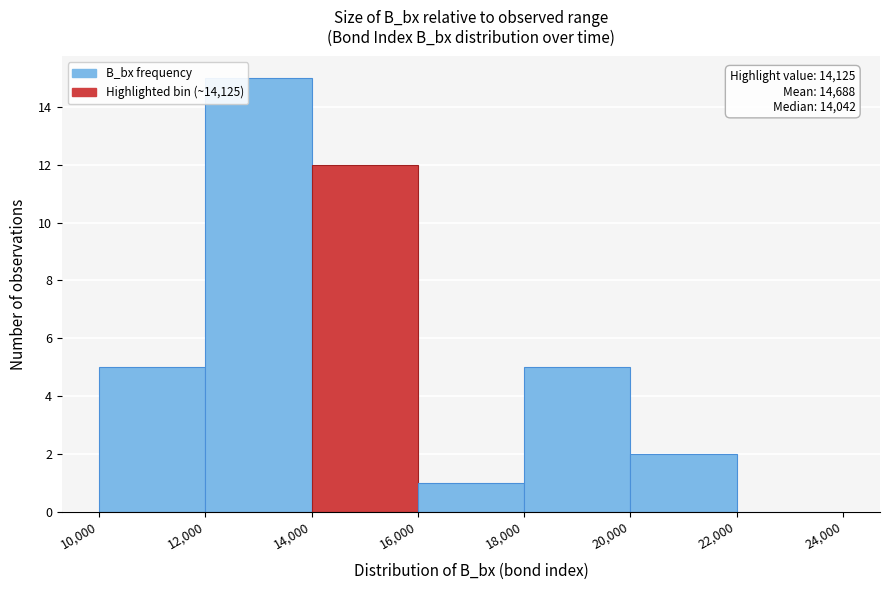

Which range on the x-axis has the tallest bar?

12,000 to 14,000